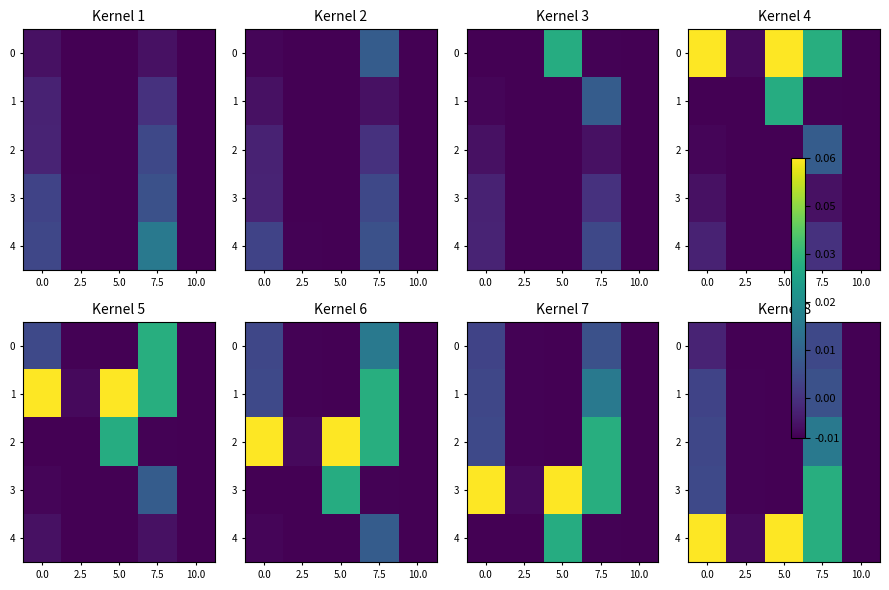

True or false: 3 has a value of 0.0 at 0.0.

True